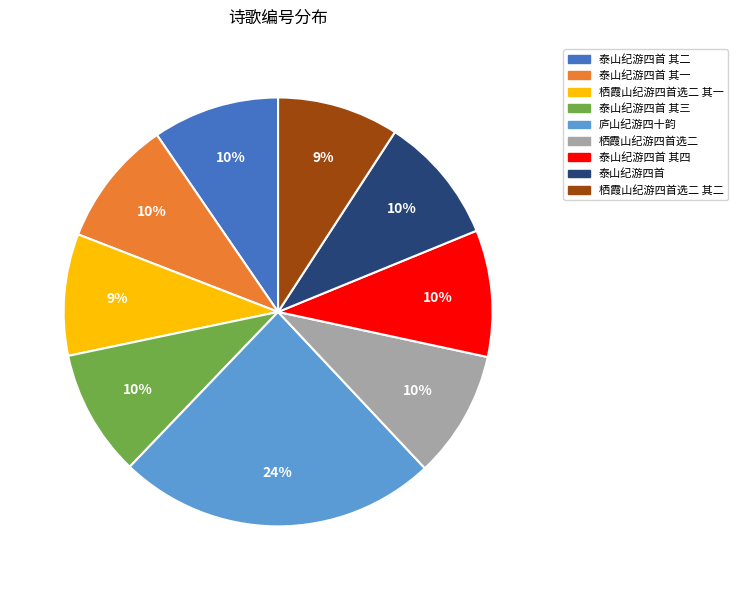

How many segments does this pie chart have?

9